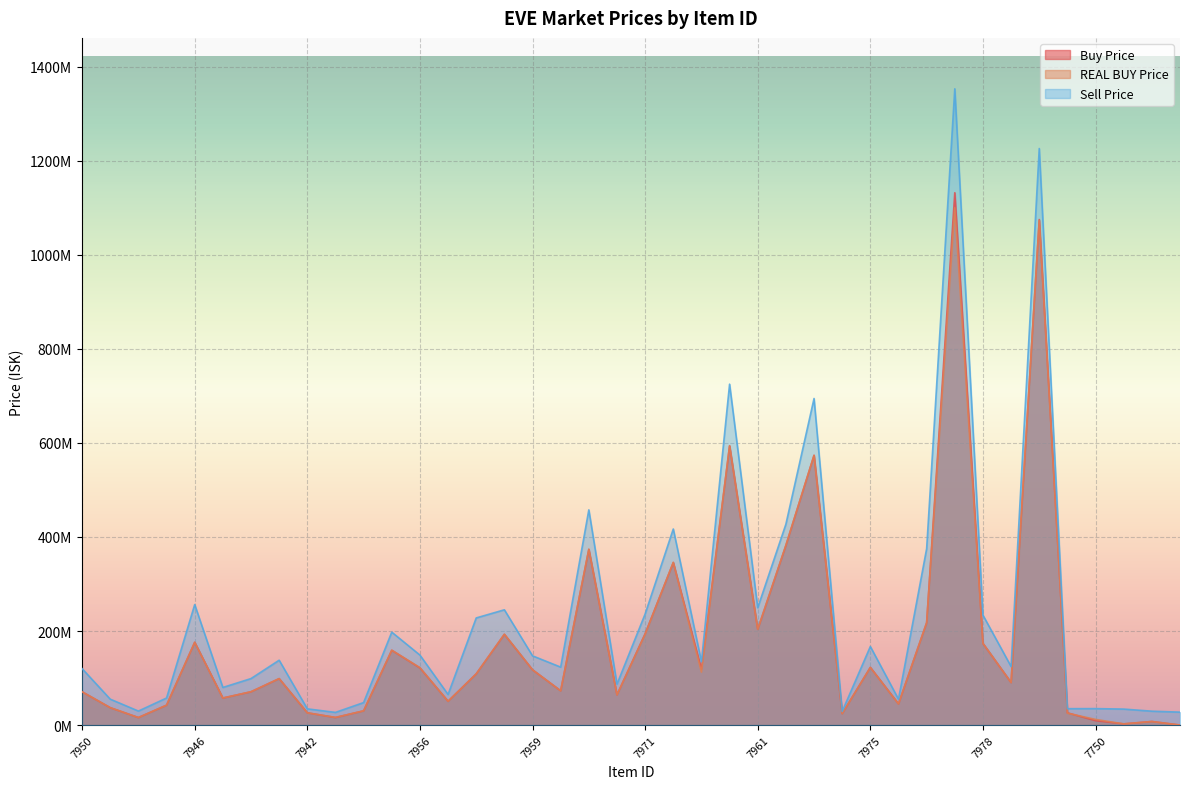

How many interior local valleys does the Sell Price series have?

12